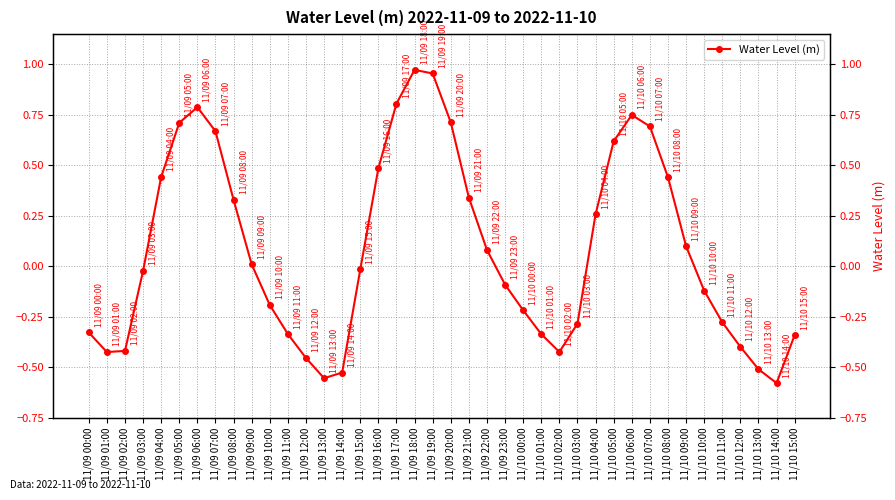

Reading left to right, transcribe all the data shown in this chart.

-0.3	-0.4	-0.4	-0.0	0.4	0.7	0.8	0.7	0.3	0.0	-0.2	-0.3	-0.5	-0.6	-0.5	-0.0	0.5	0.8	1.0	1.0	0.7	0.3	0.1	-0.1	-0.2	-0.3	-0.4	-0.3	0.3	0.6	0.7	0.7	0.4	0.1	-0.1	-0.3	-0.4	-0.5	-0.6	-0.3